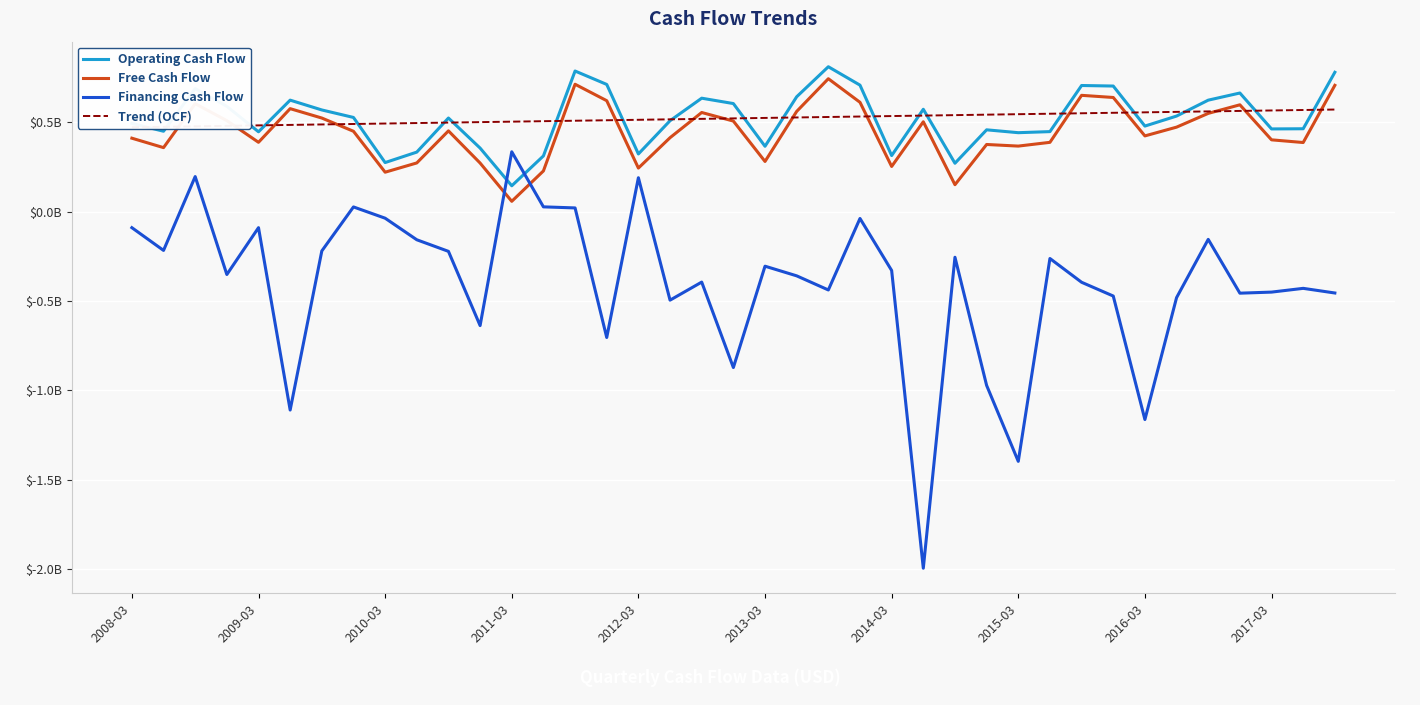

Is it true that Free Cash Flow equals 935964988.5 at 34?

False